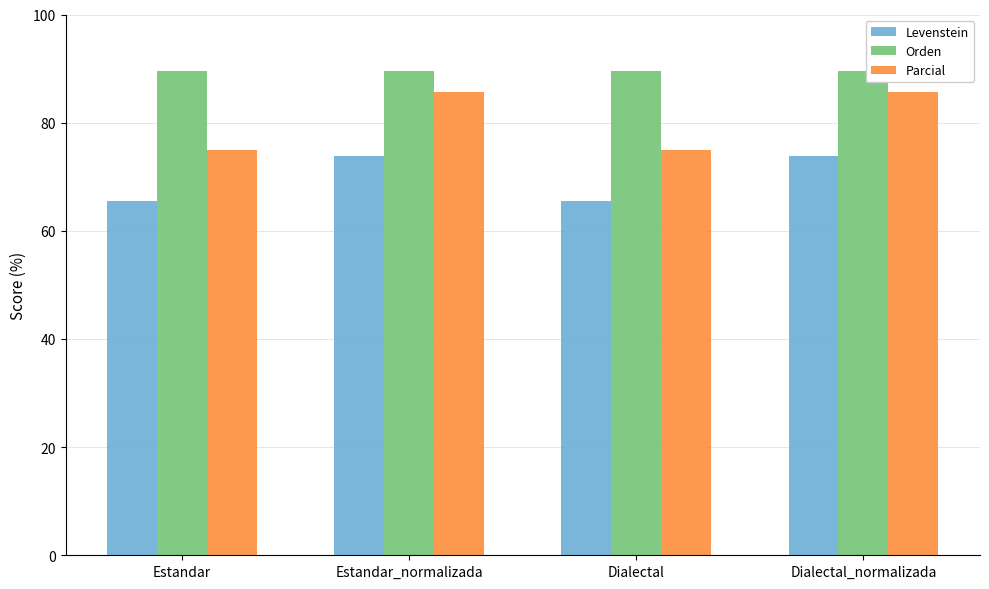

Which series has the largest range (max minus min)?

Parcial